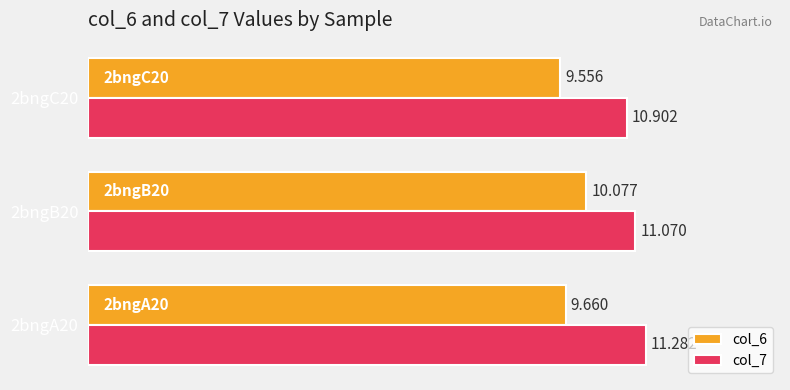

Is the value of col_7 at 2bngB20 greater than the value of col_6 at 2bngA20?

Yes